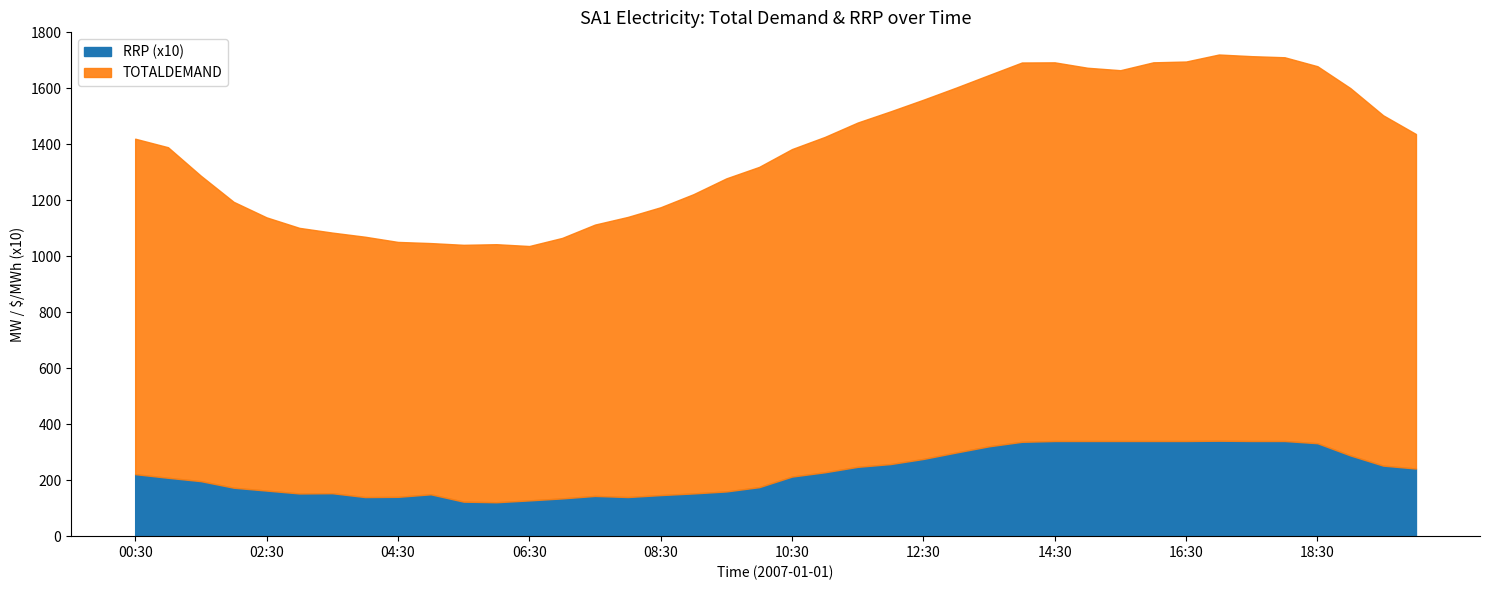

What is the greatest value displayed?

1720.8